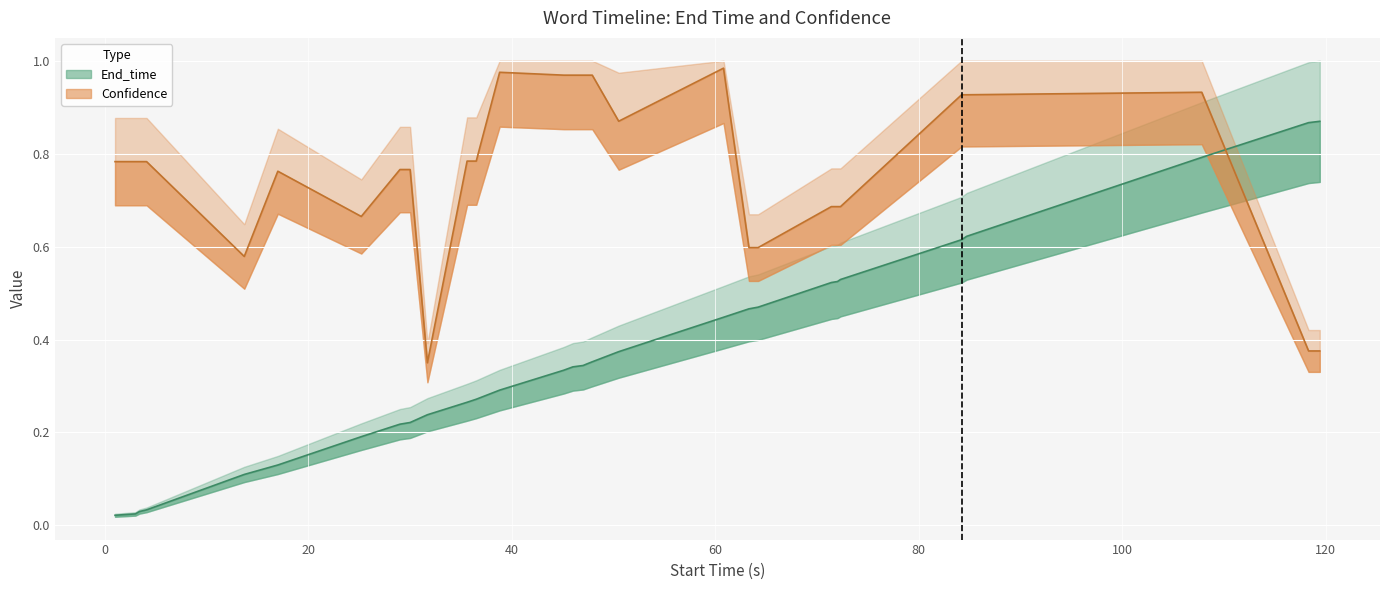

At which category does the chart reach its minimum across all series?

reading